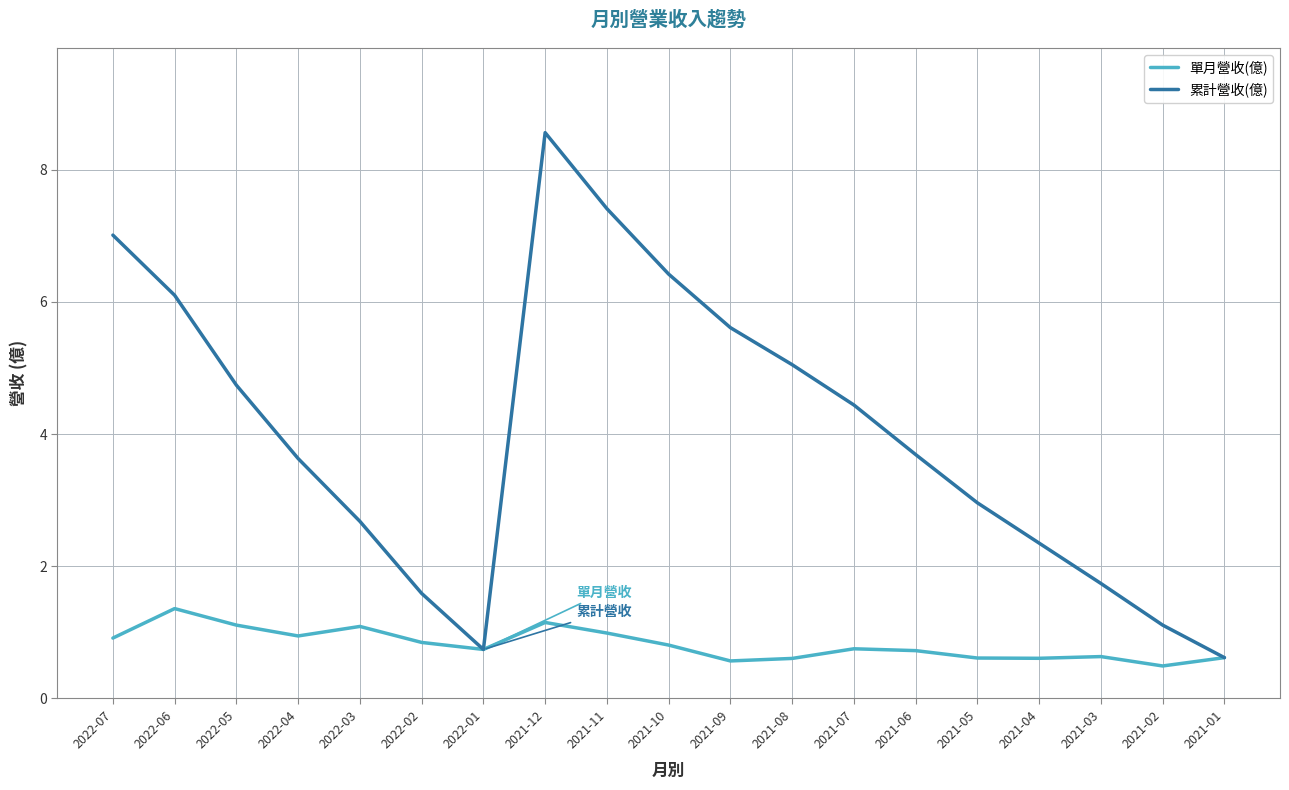

At which category is the sum across all series the highest?

2021-12